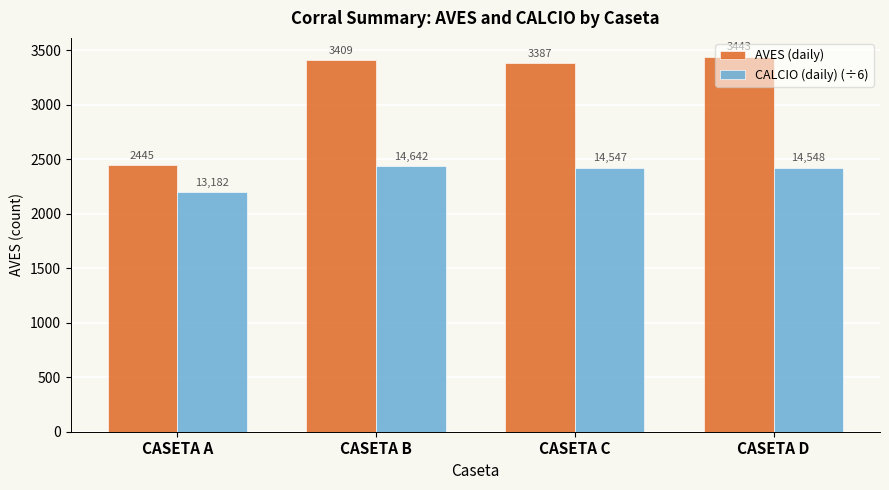

At CASETA D, list the series in order from smallest to largest.

CALCIO (daily) (÷6), AVES (daily)